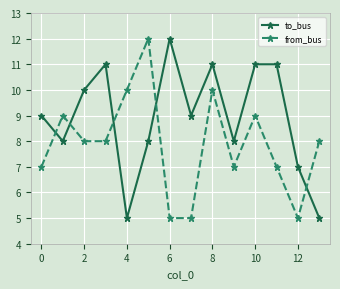

How many categories are shown in the chart?

14